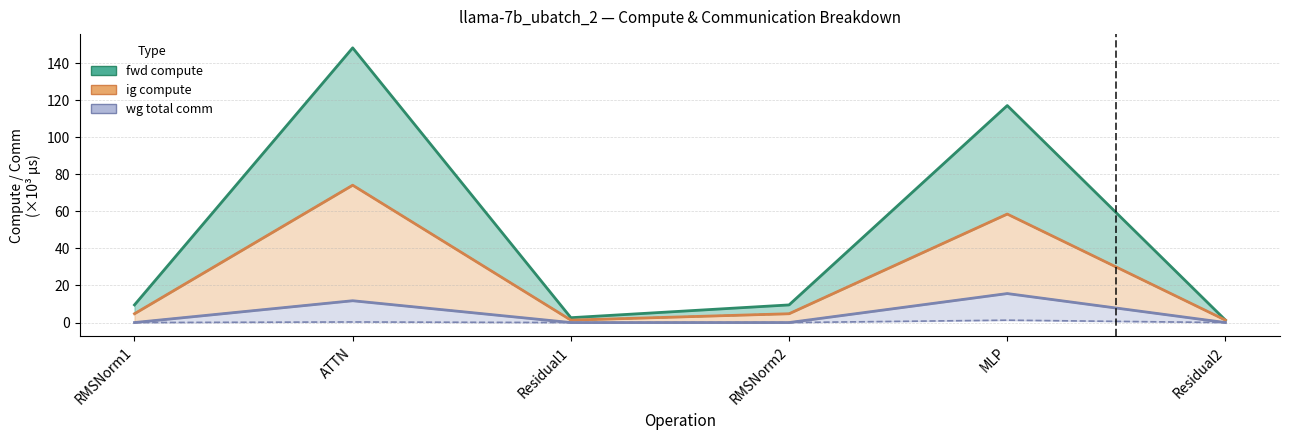

What is the average value of the ig compute series?

24.1